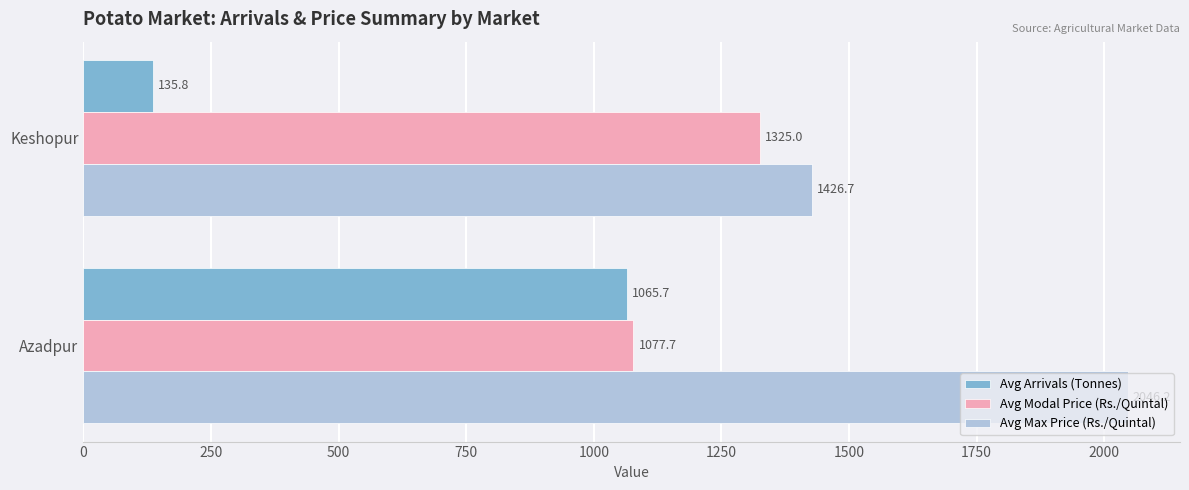

Which series has the largest range (max minus min)?

Avg Arrivals (Tonnes)